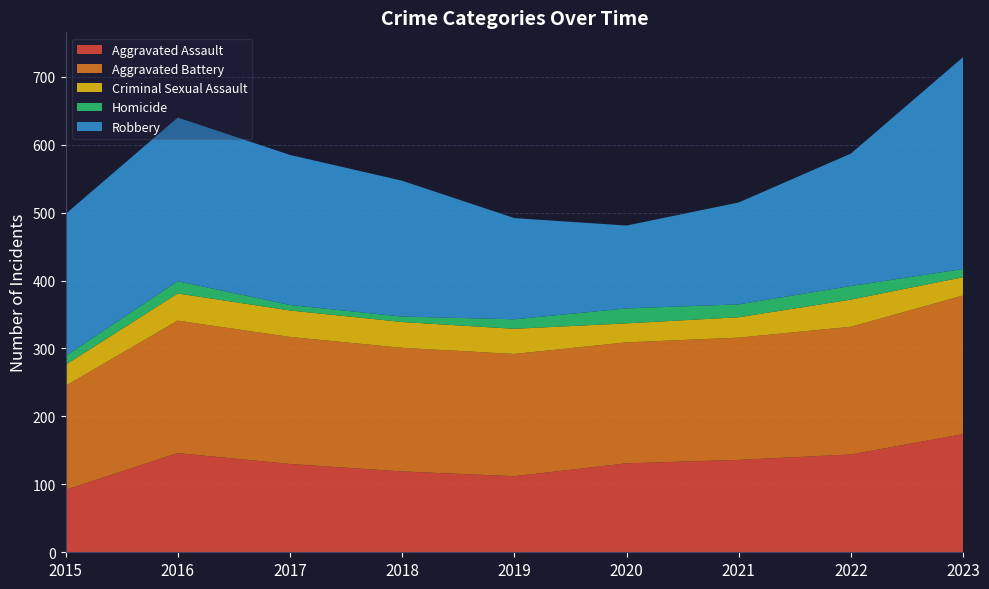

Reading left to right, list all the values displayed in this chart.

Aggravated Assault: 2015=92	2016=146	2017=130	2018=119	2019=112	2020=131	2021=136	2022=144	2023=174
Aggravated Battery: 2015=153	2016=195	2017=187	2018=182	2019=180	2020=178	2021=180	2022=188	2023=204
Criminal Sexual Assault: 2015=31	2016=40	2017=39	2018=38	2019=37	2020=28	2021=30	2022=40	2023=27
Homicide: 2015=13	2016=18	2017=8	2018=8	2019=14	2020=22	2021=19	2022=20	2023=12
Robbery: 2015=209	2016=241	2017=221	2018=200	2019=149	2020=122	2021=150	2022=195	2023=312